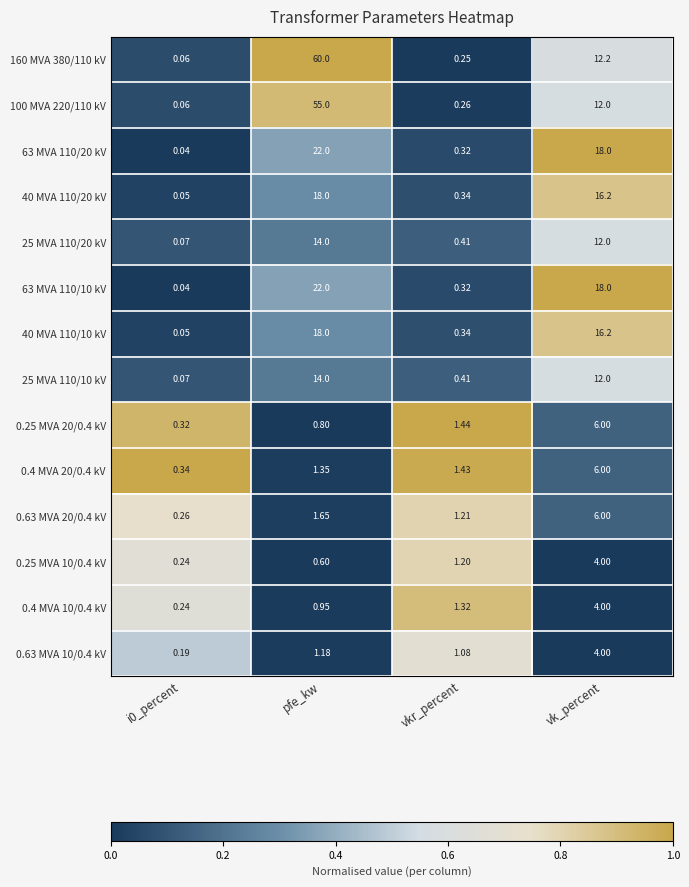

Where is 0.4 MVA 10/0.4 kV nearest to the value 2?

vkr_percent